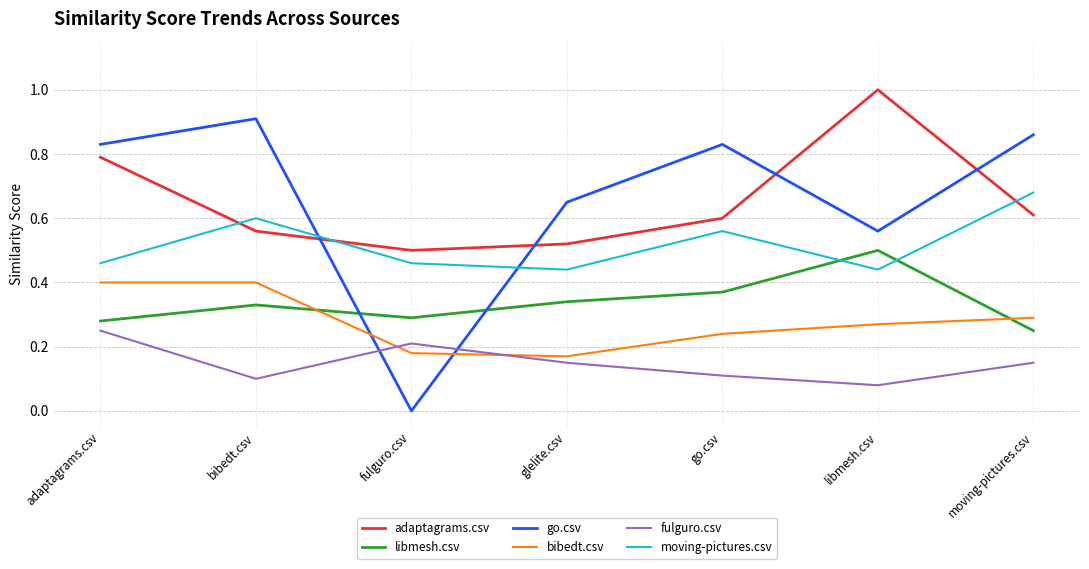

At which label is bibedt.csv closest to 0?

glelite.csv